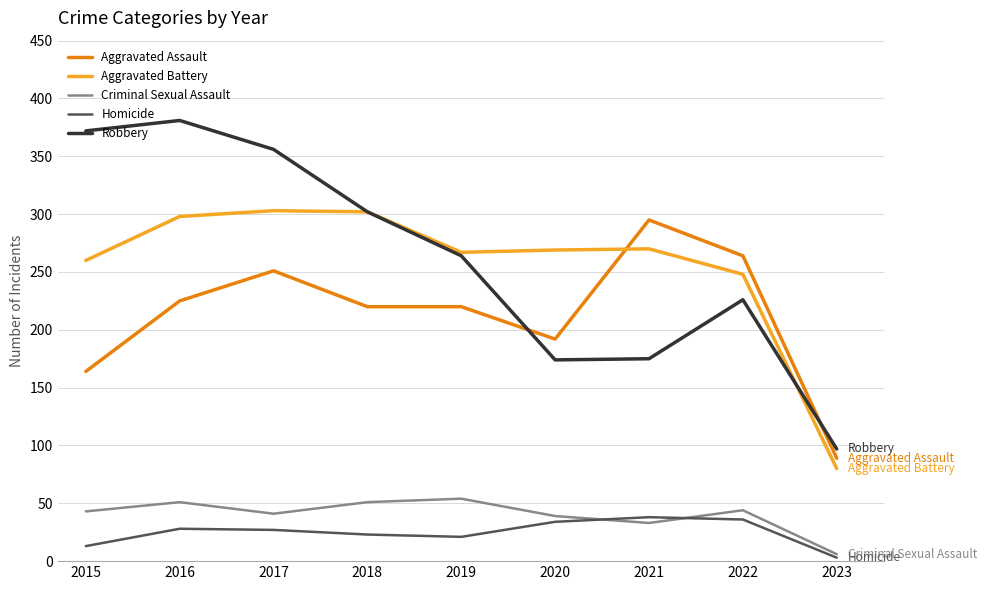

What is the difference between the highest and lowest values at 2023?

94